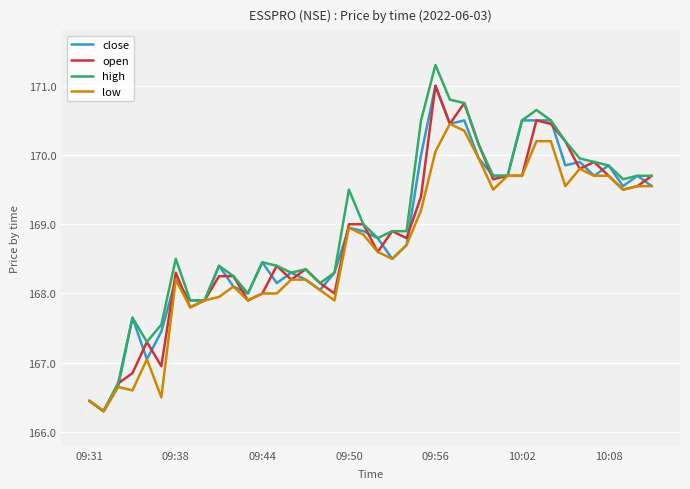

What is the maximum value shown in the chart?

171.3